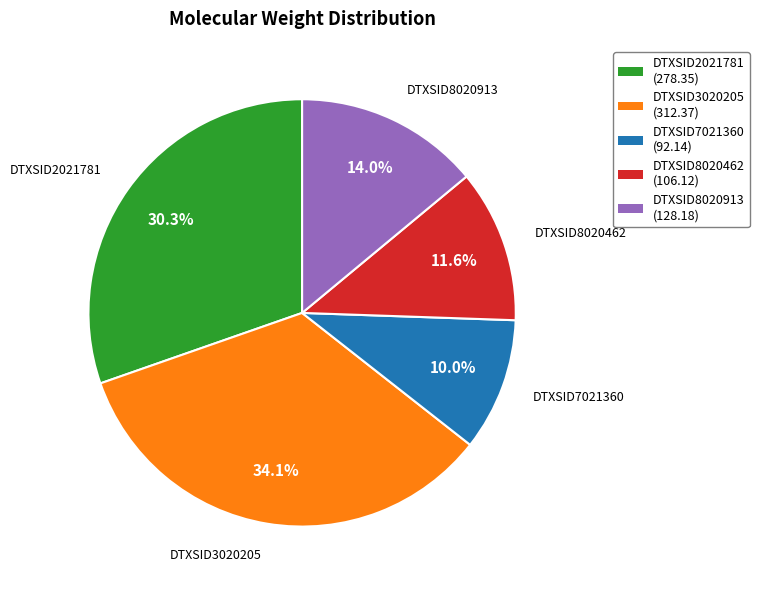

Is it true that DTXSID3020205 is 47% of the pie?

False